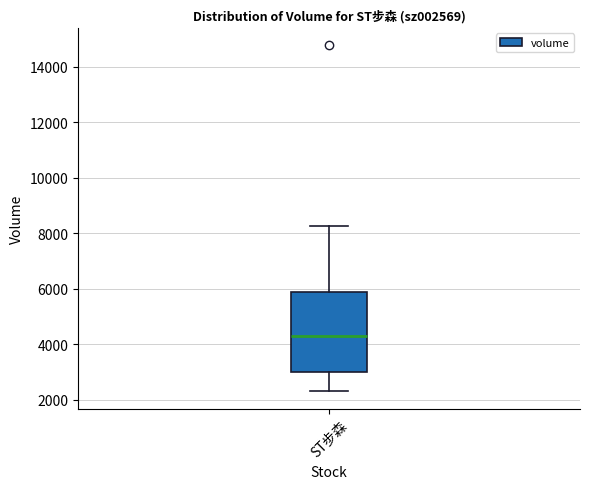

Transcribe this box plot: give where the median line is, the range the box spans, and where the two whiskers end, as read against the y-axis. The values are not printed on the chart, so give them approximately, as read against the axis.

median 4200, box 3000 to 5800, whiskers 2400 to 8200